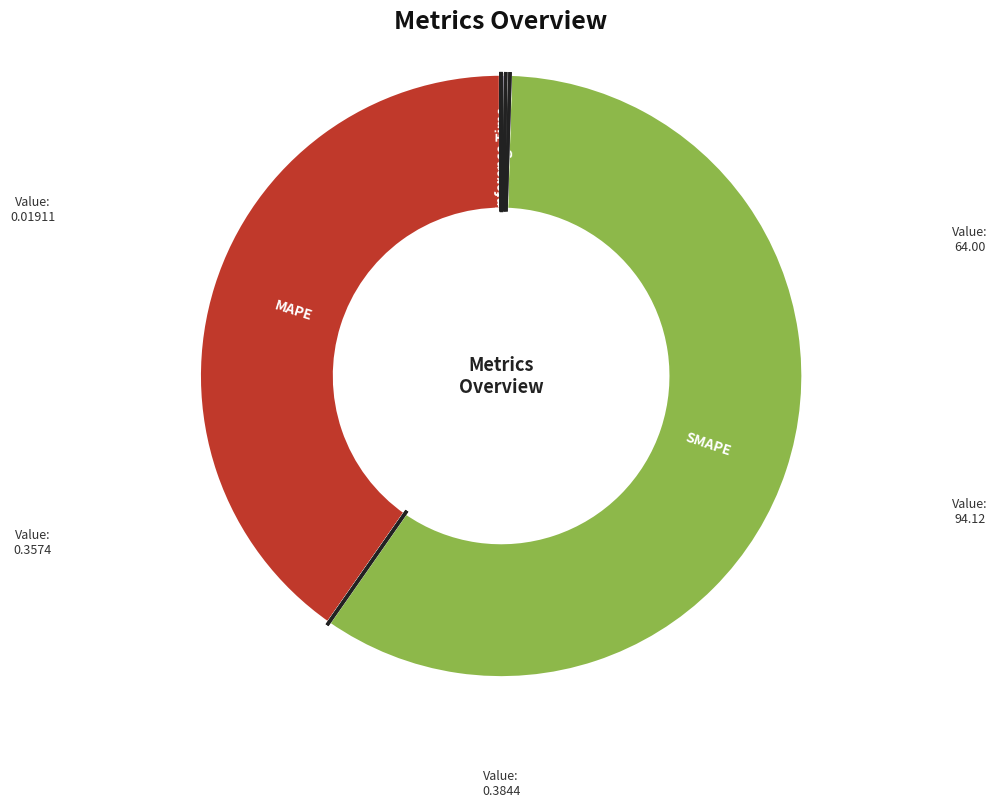

What is the largest slice in the pie chart?

SMAPE